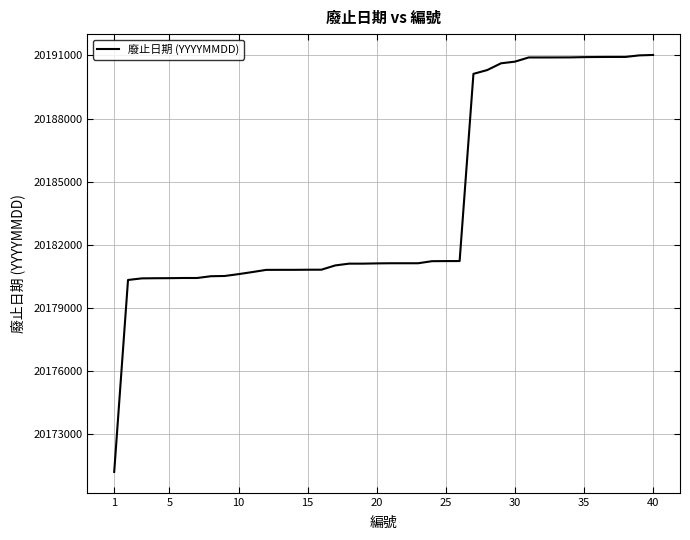

What is the maximum value shown in the chart?

20191021